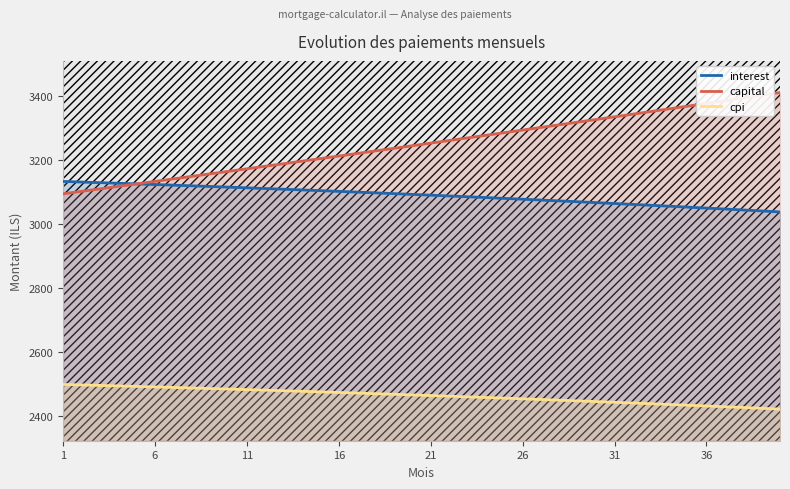

List the series in order of their peak value, highest first.

capital, interest, cpi